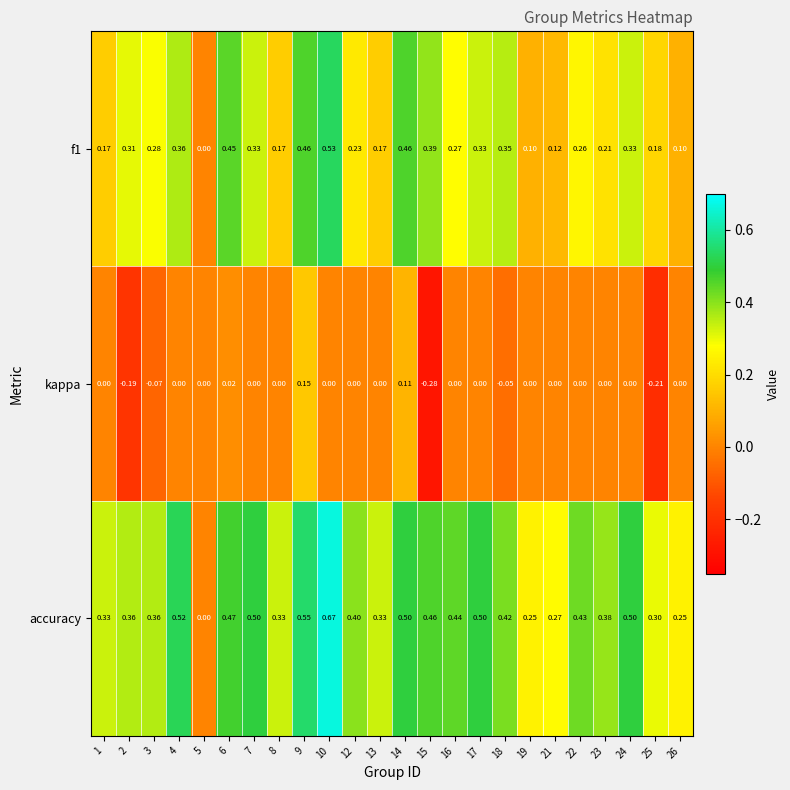

Between 4 and 21, which series saw the biggest shift?

accuracy